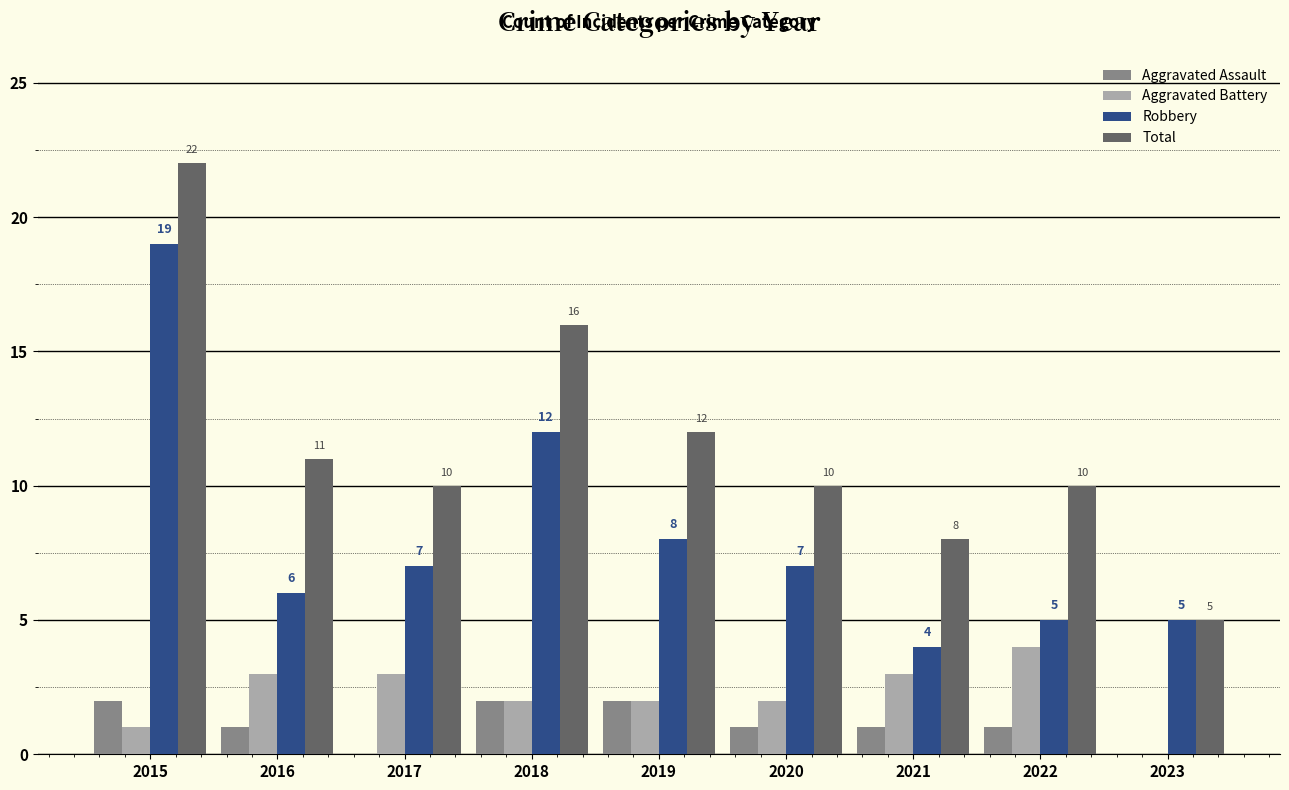

What is the average value of the Robbery series?

8